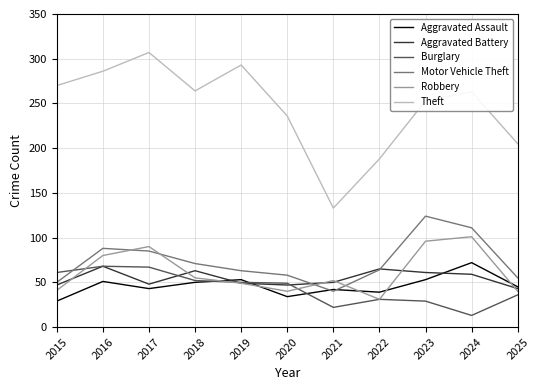

Read the Aggravated Battery value at 2024.

59